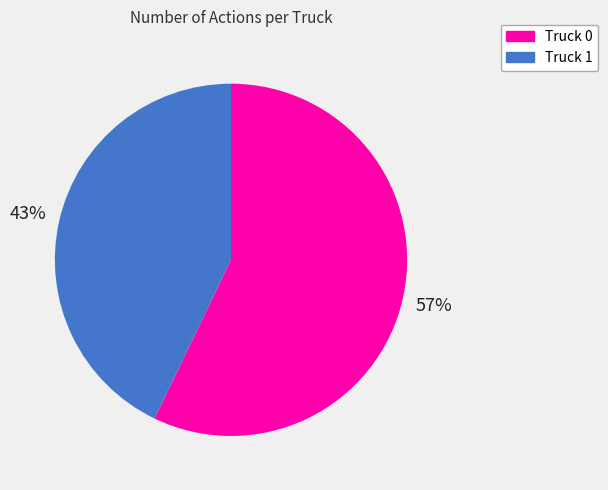

Is the sum of Truck 1 and Truck 0 greater than half?

Yes